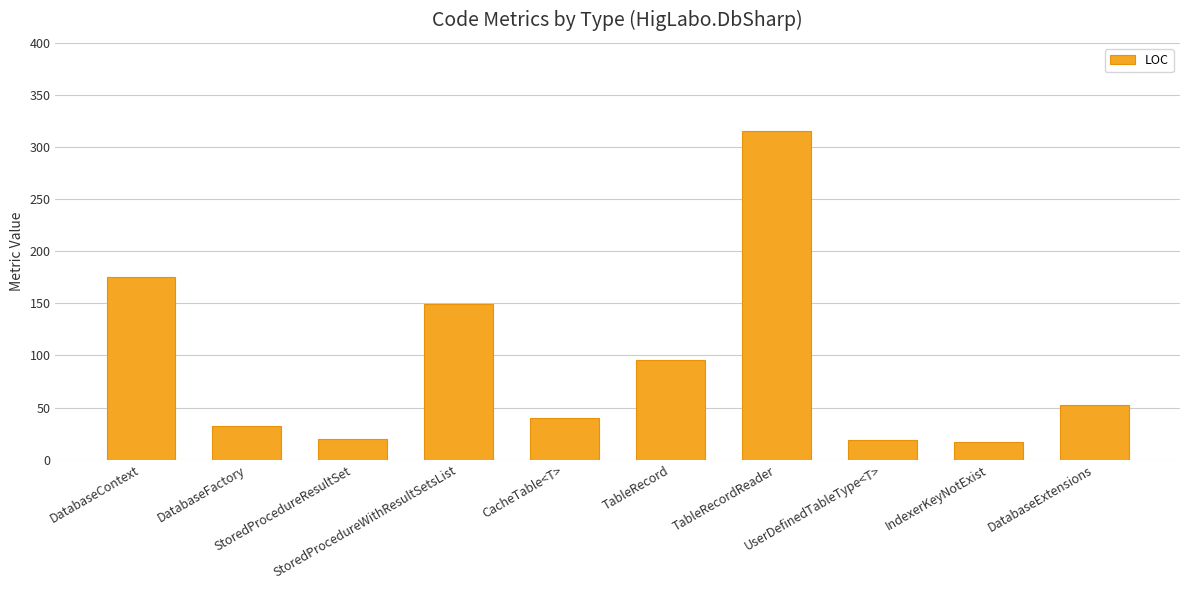

What is the label of the 2nd bar from the left?

DatabaseFactory